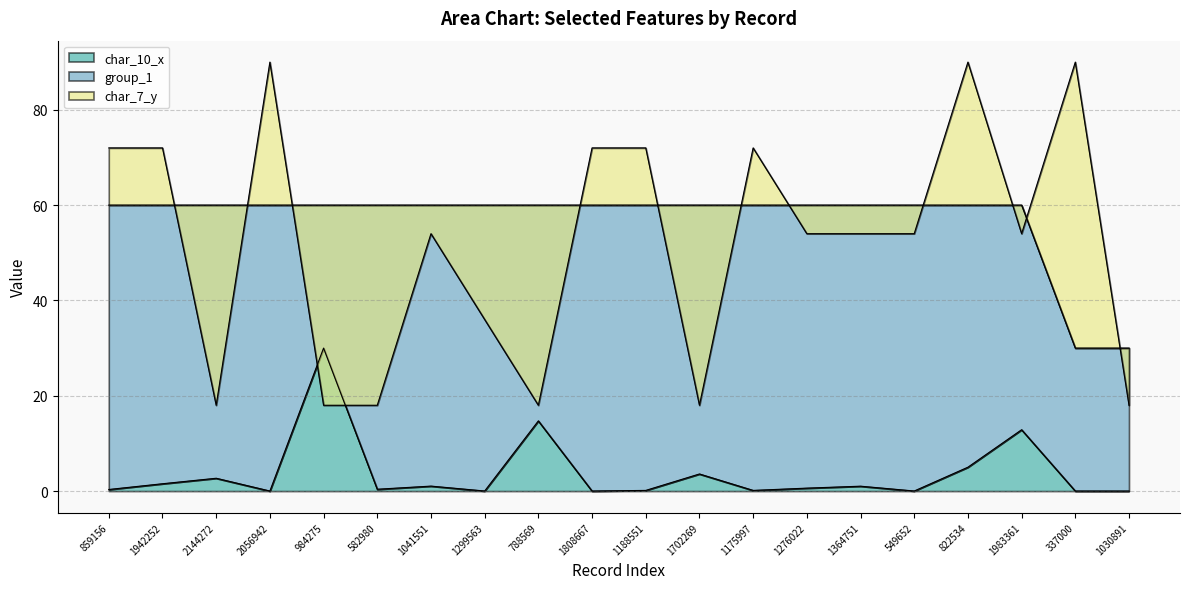

Which has a higher value, 822534 or 788569?

788569